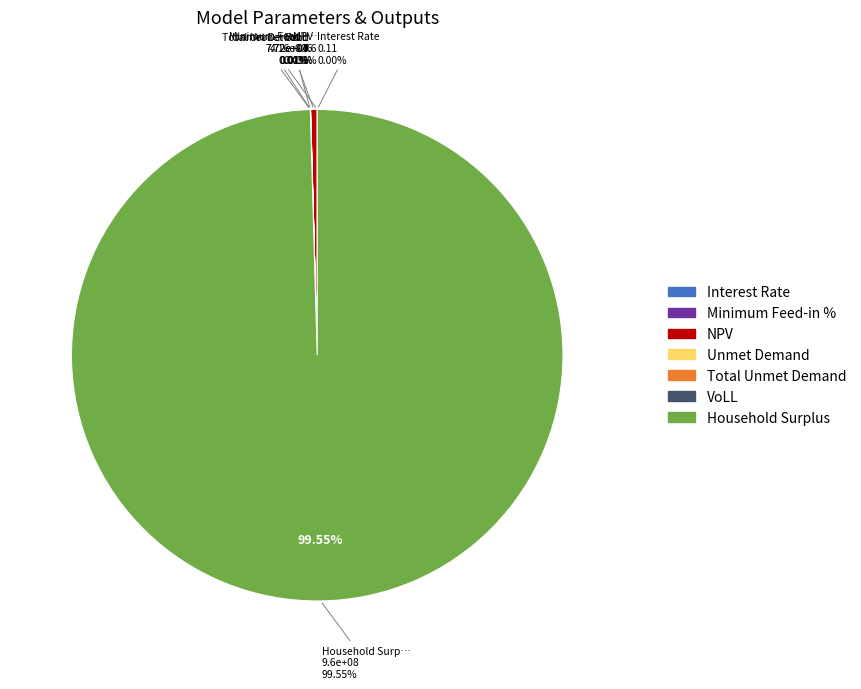

Rank the categories by value from lowest to highest.

Interest Rate, Minimum Feed-in %, VoLL, Unmet Demand, Total Unmet Demand, NPV, Household Surplus